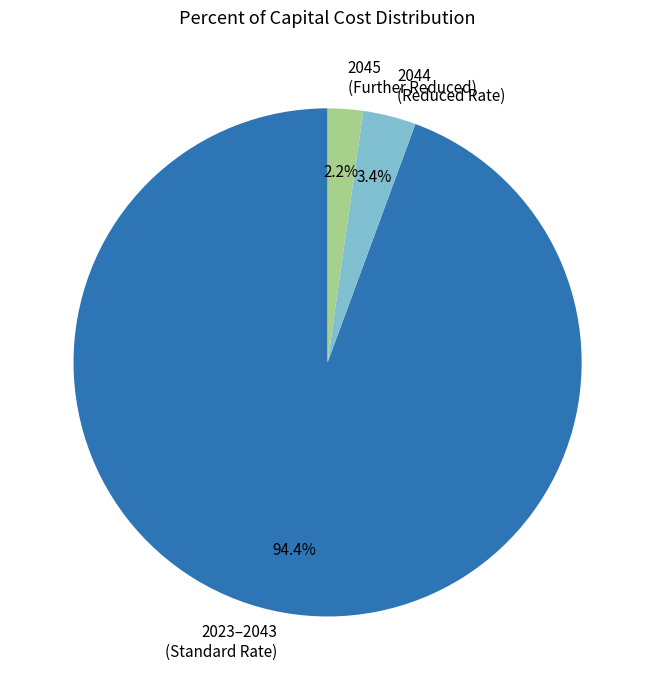

How many slices are in this pie chart?

3